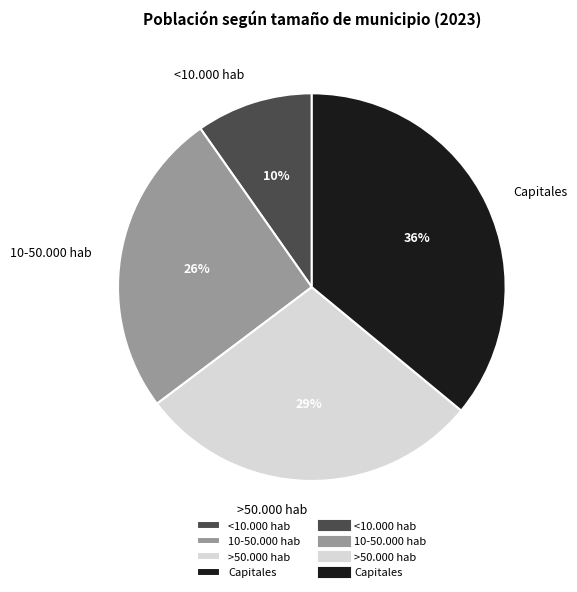

Combined, do 10-50.000 hab and Capitales account for over 50%?

Yes